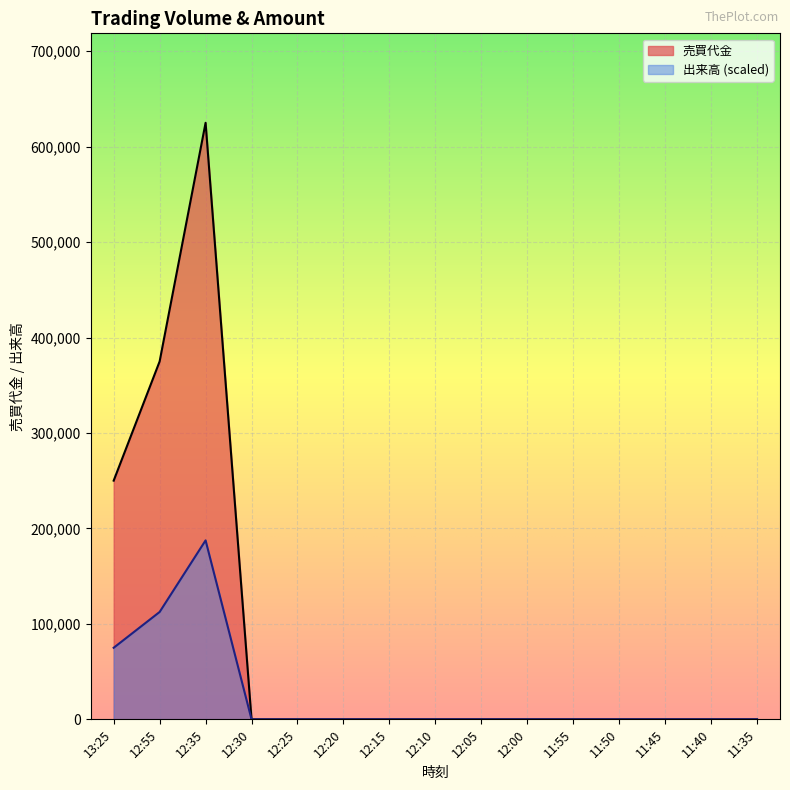

Does the chart display data point markers on the line(s)?

No